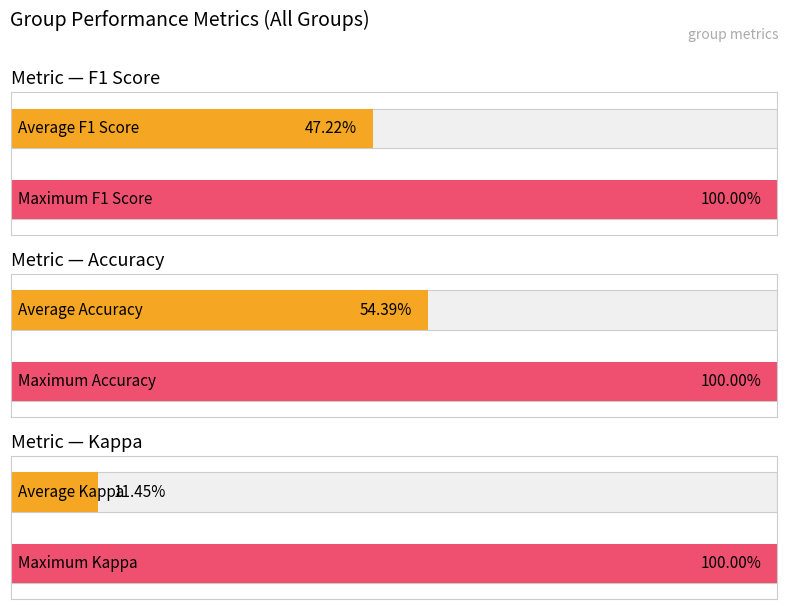

Which series has the largest total across all categories?

accuracy